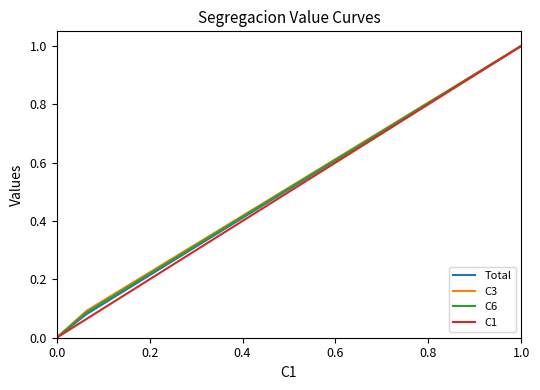

At which category is the sum across all series the highest?

1.0